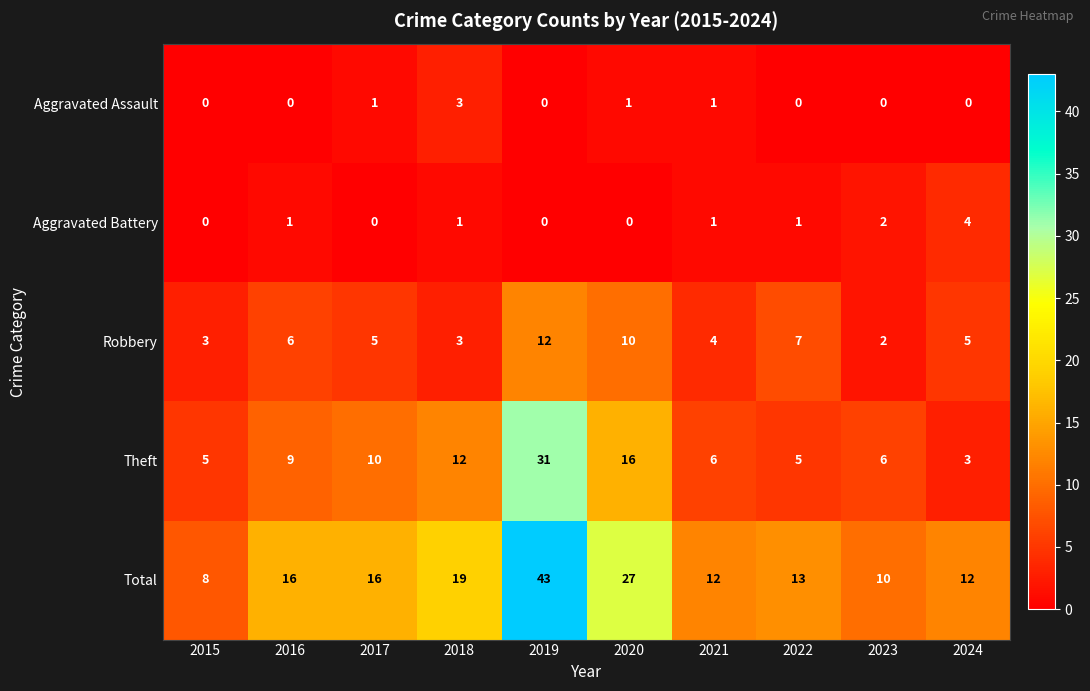

Which series has the widest spread of values?

Total